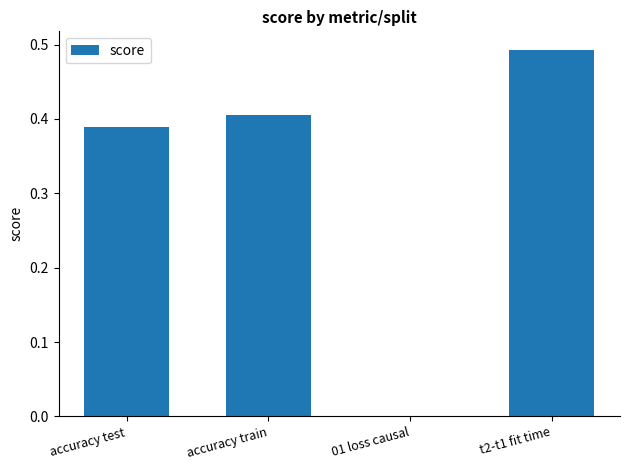

How many data points are above 0?

3